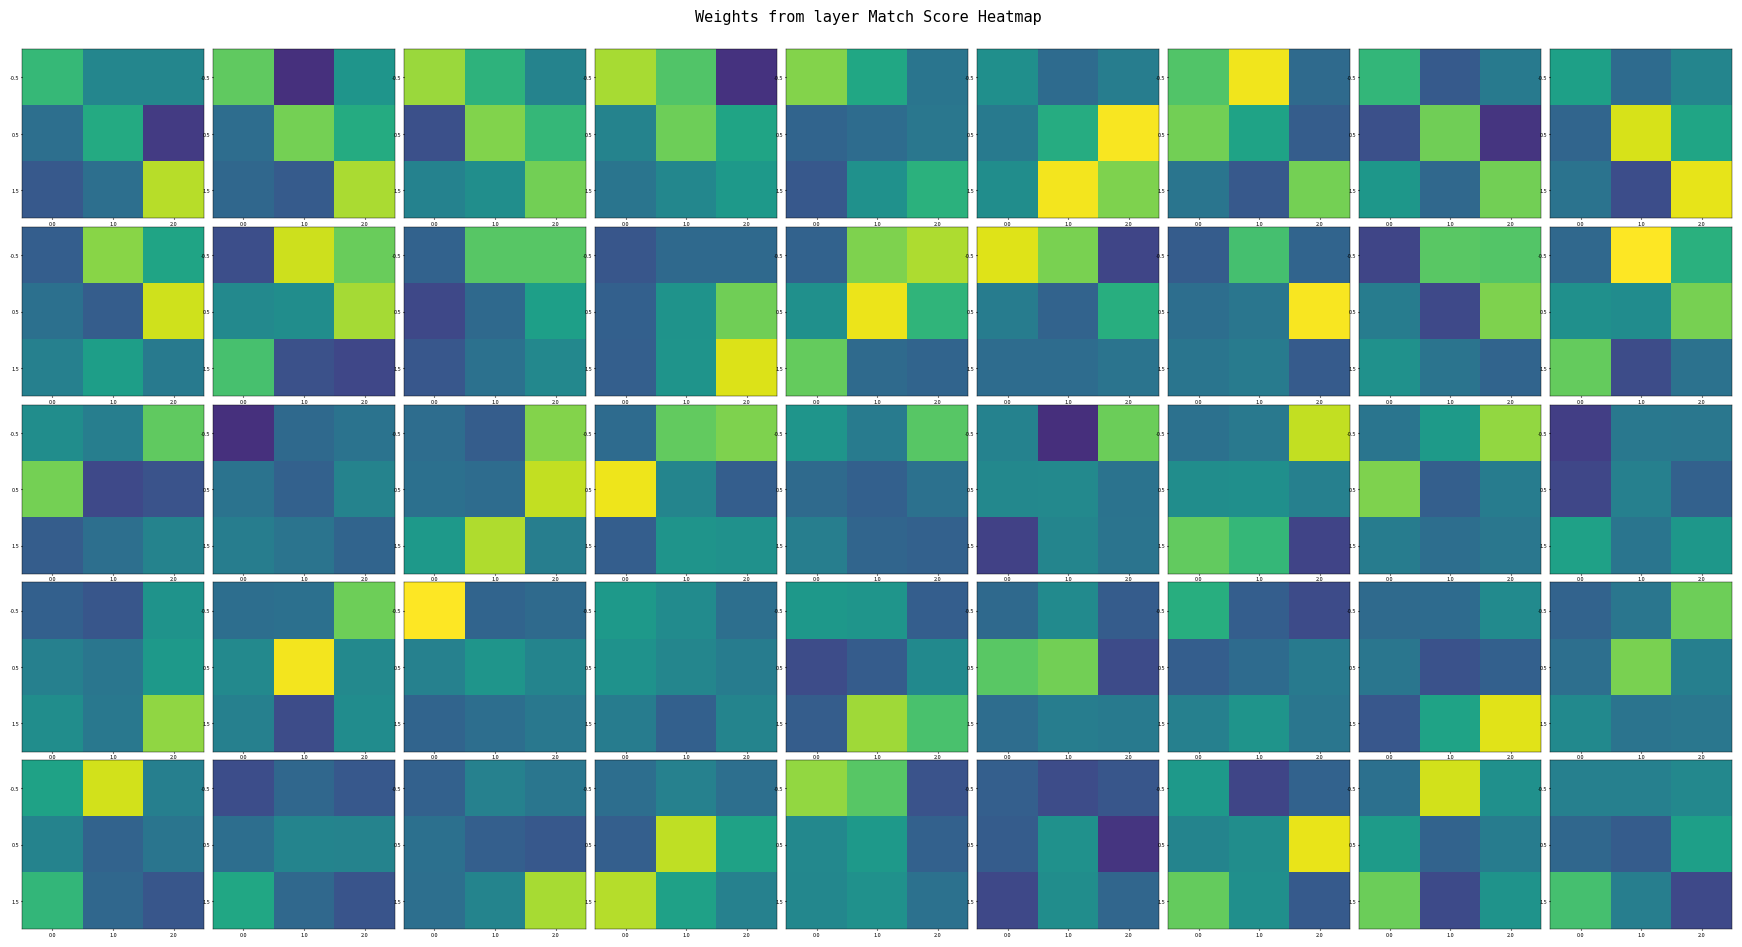

What is the total value across all series at 2.0?

1.4